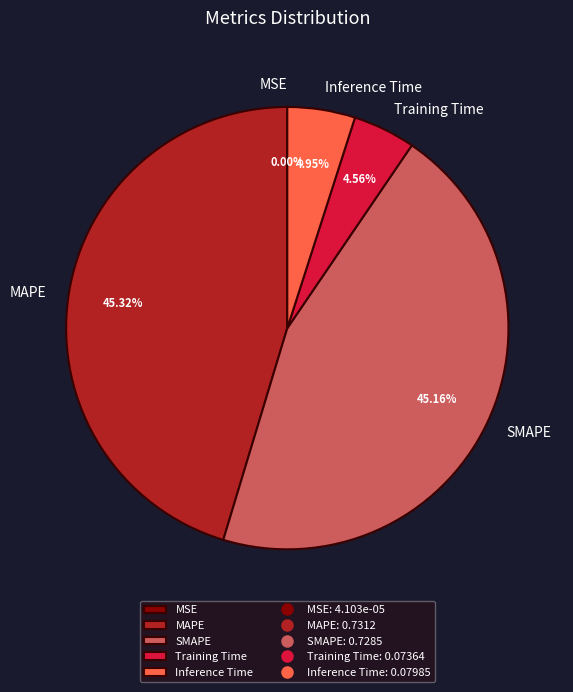

To the nearest percent, what percentage of the pie is Inference Time?

5%